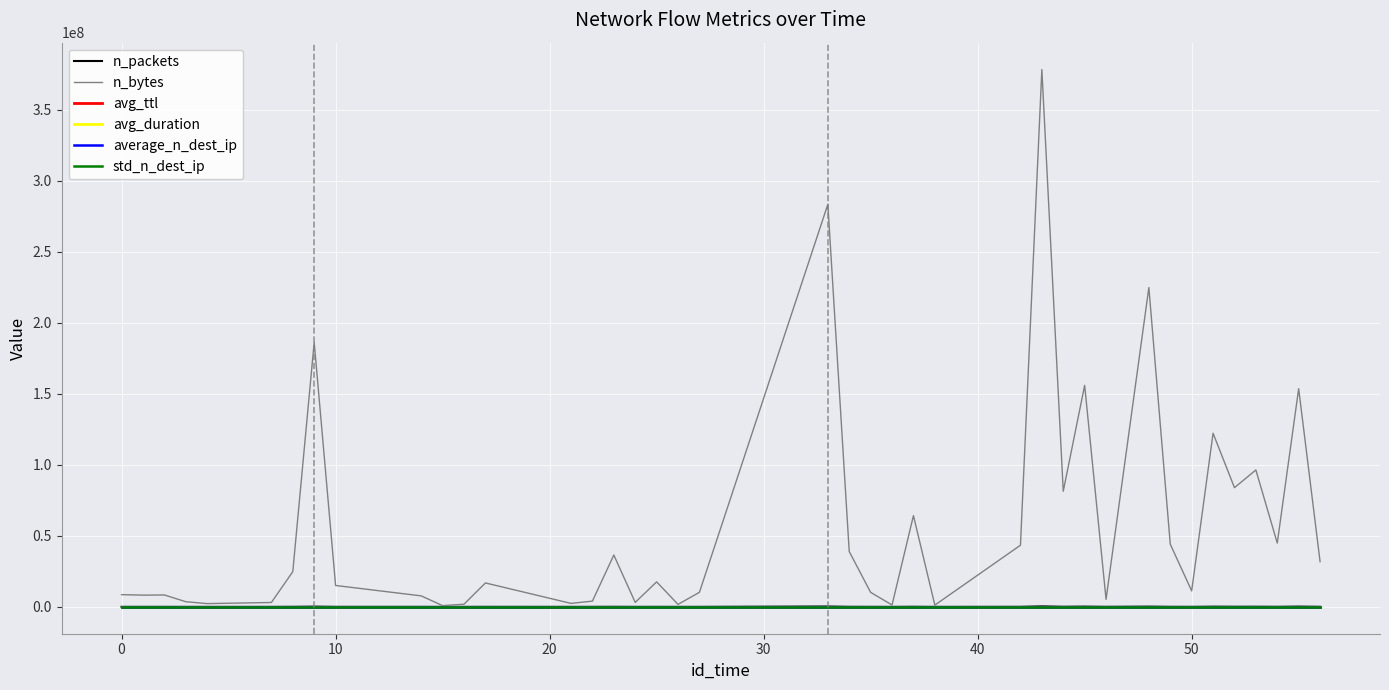

True or false: avg_duration and std_n_dest_ip intersect in this chart.

False